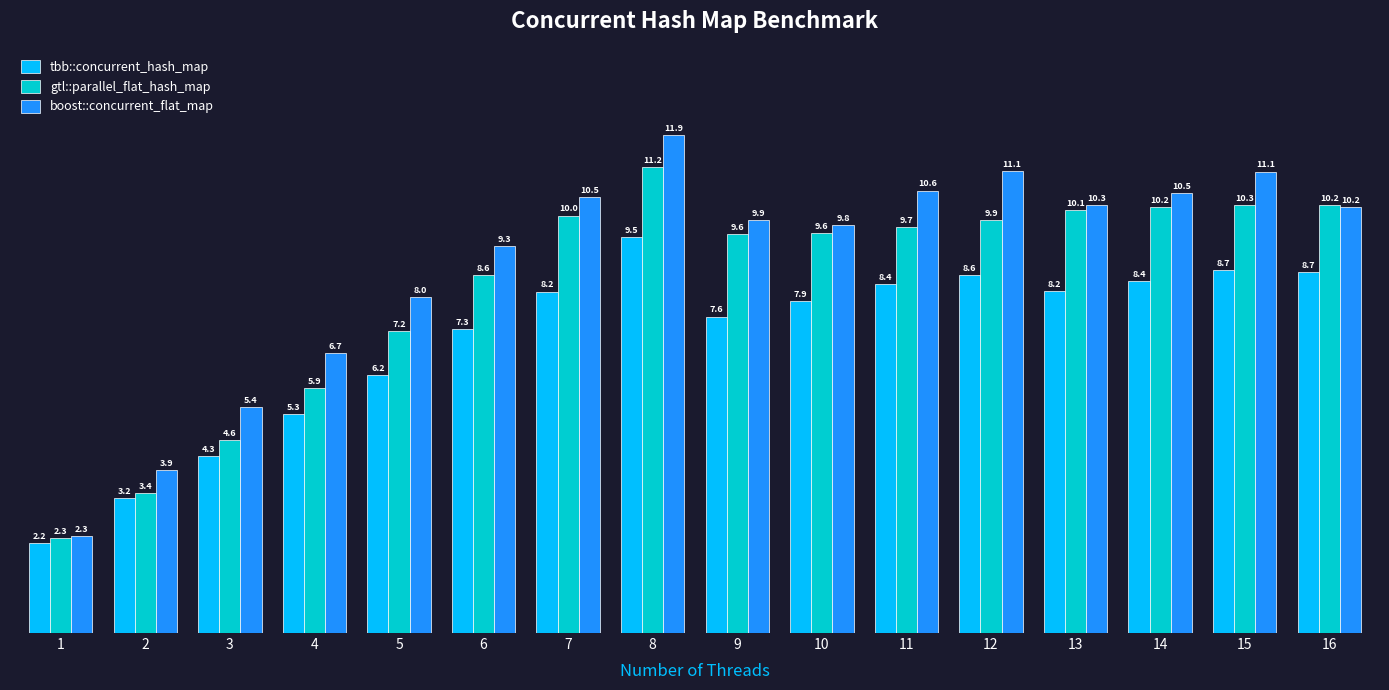

Which series has the largest total across all categories?

boost::concurrent_flat_map